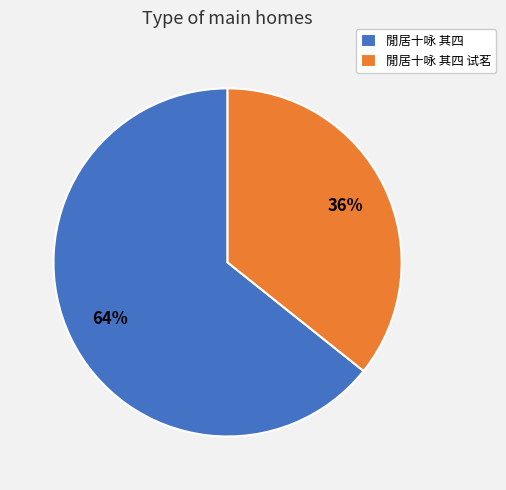

The 閒居十咏 其四 slice represents 54% of the pie. True or false?

False